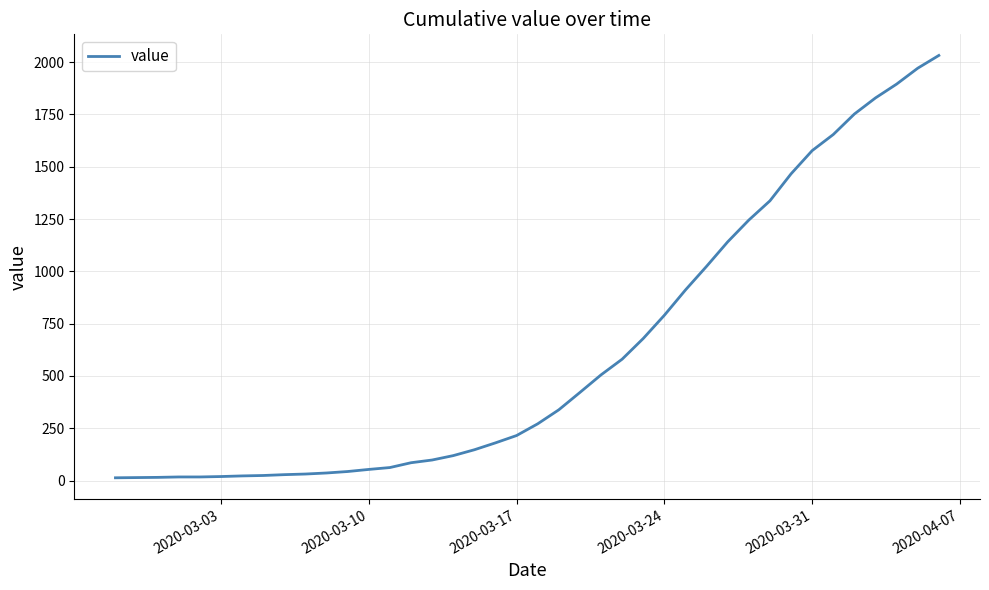

What is the difference between the maximum and minimum values?

2019